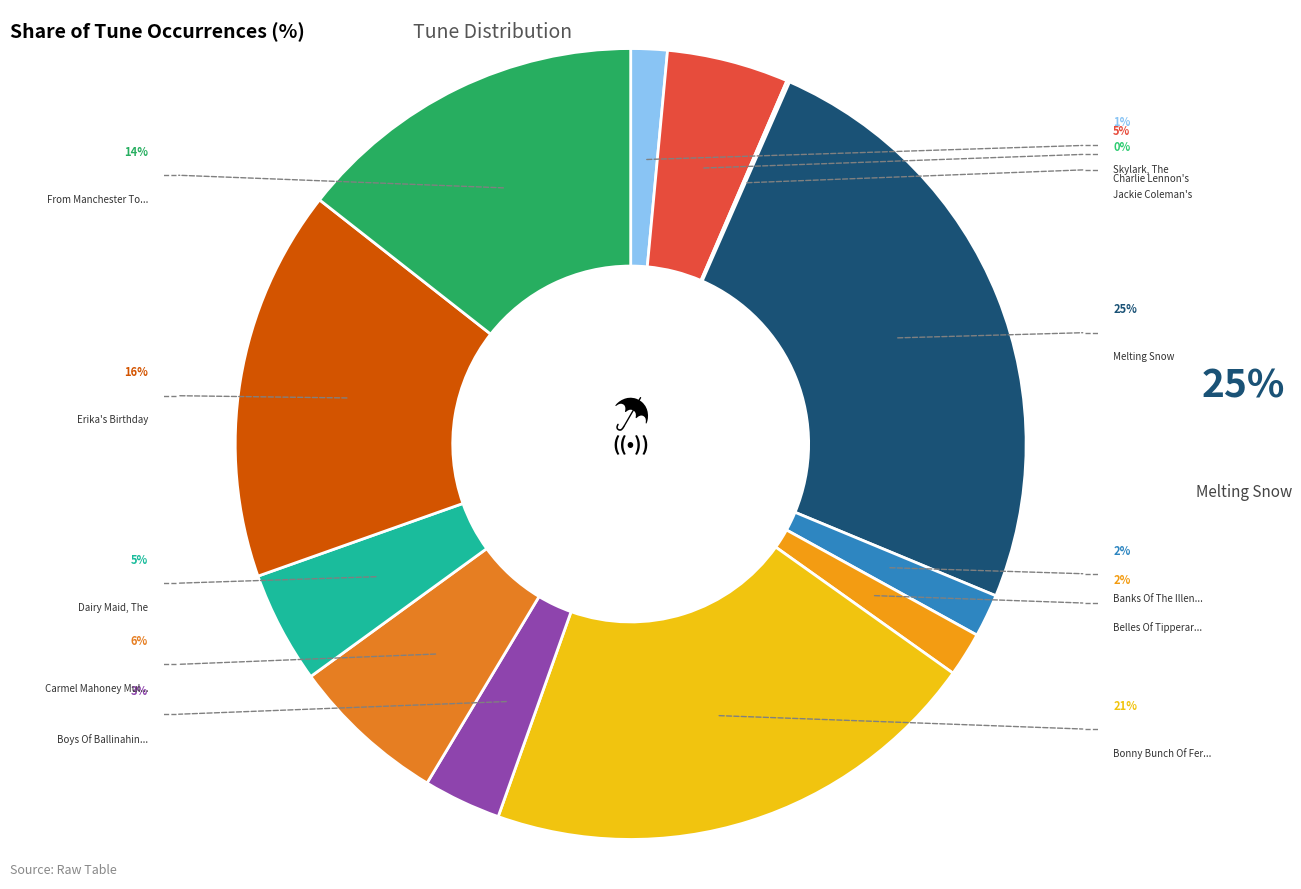

Which slice is the smallest?

Jackie Coleman's (4)